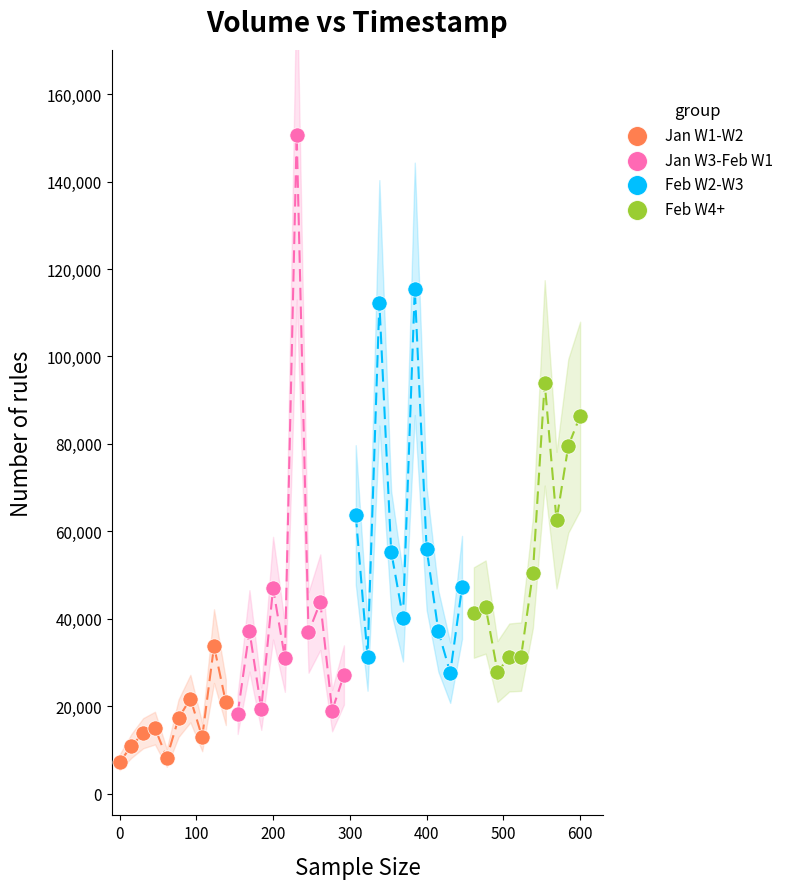

Which series has the widest spread of Y values?

Jan W3-Feb W1